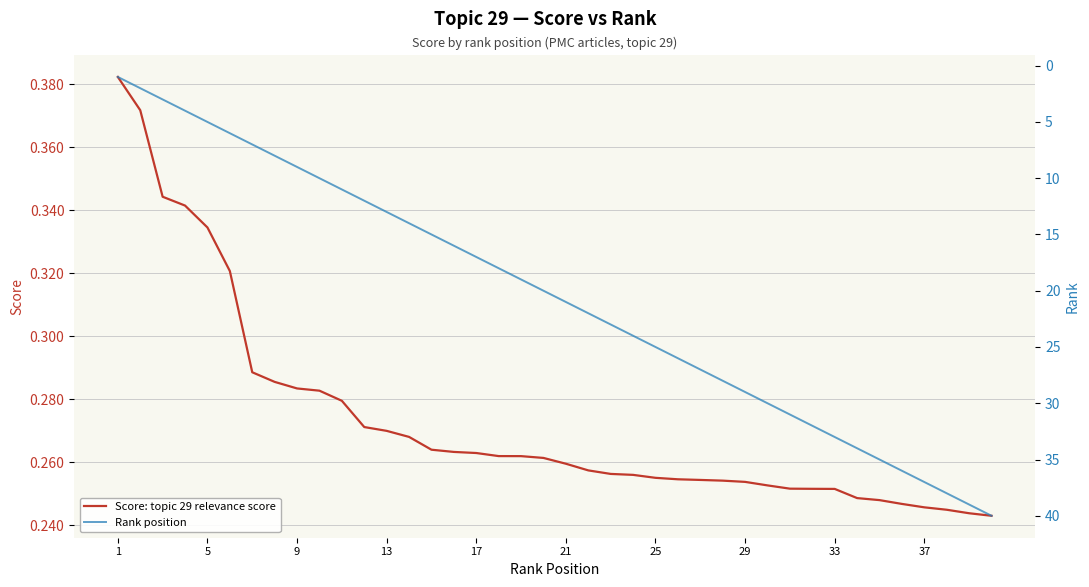

True or false: Rank position and Score: topic 29 relevance score cross at least once.

False